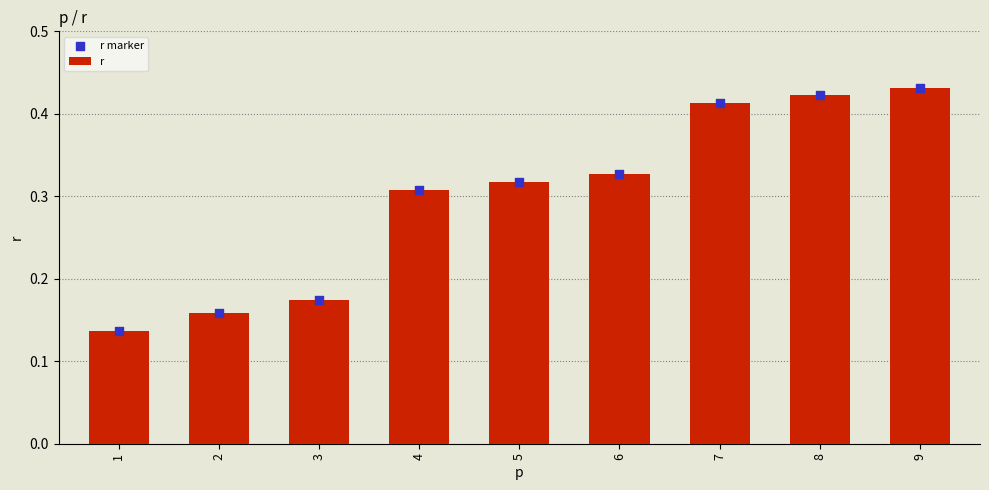

Is the value of r marker at 5 greater than the value of r at 4?

Yes